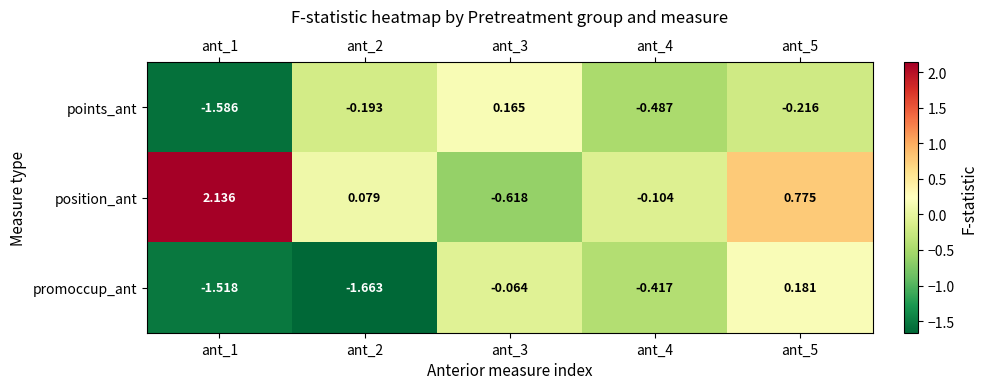

Which series has the largest total across all categories?

position_ant